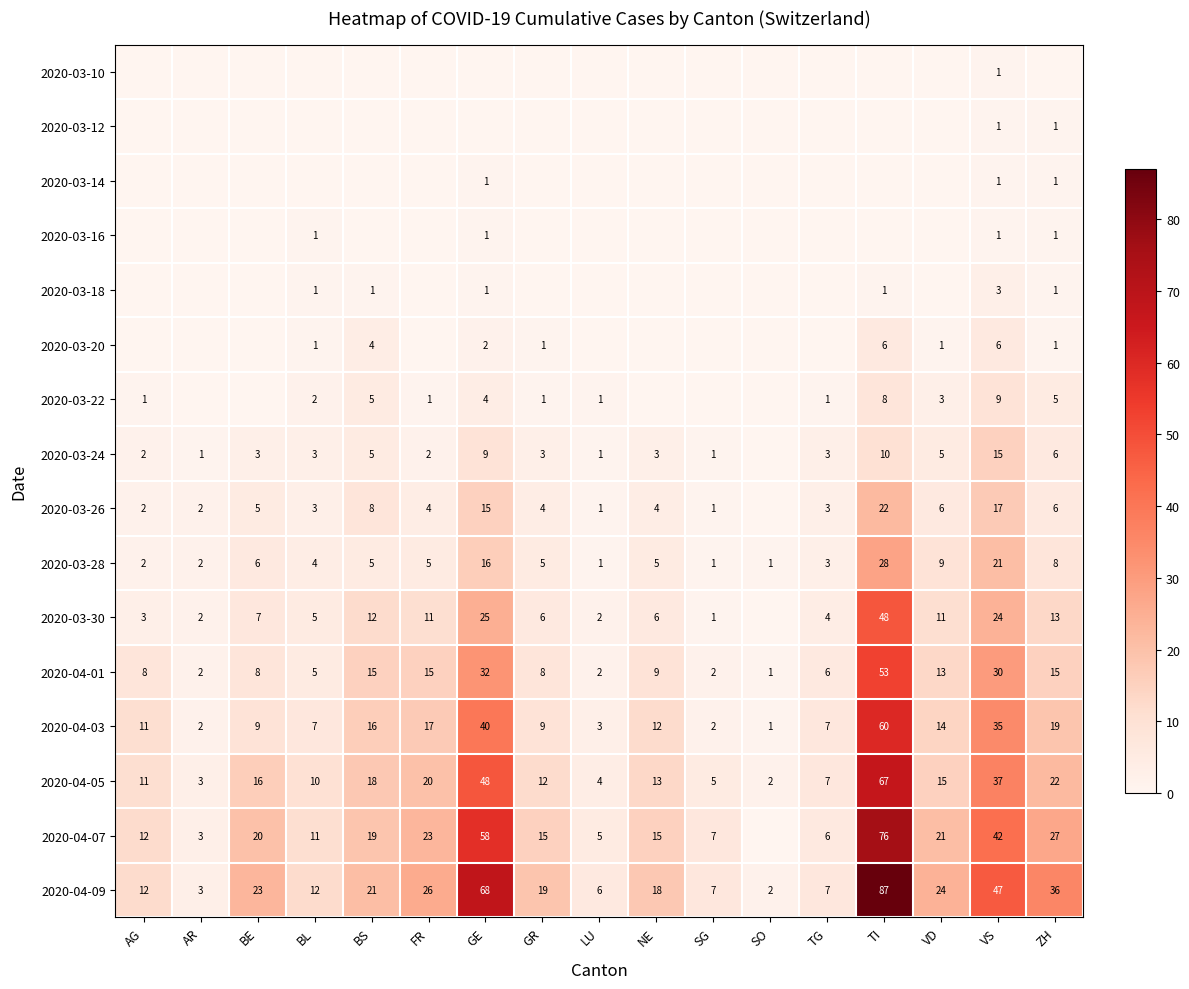

What is the maximum value for 2020-04-03?

60